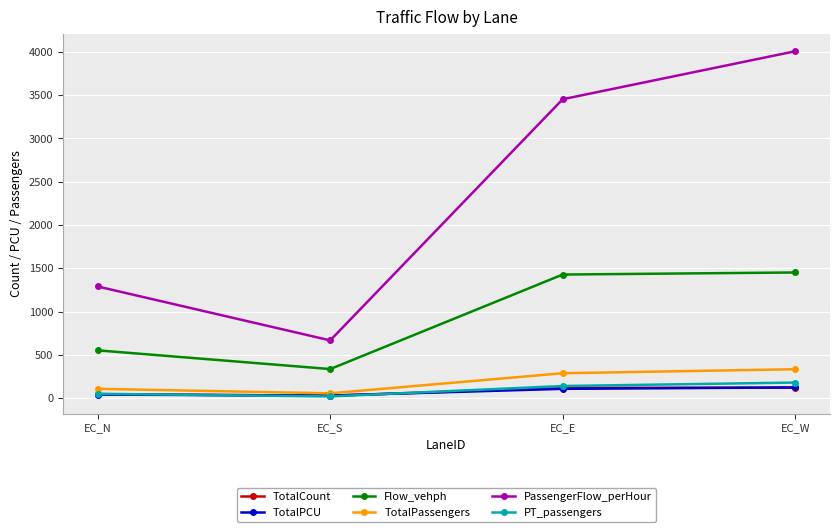

Read the TotalPassengers value at EC_N.

107.5